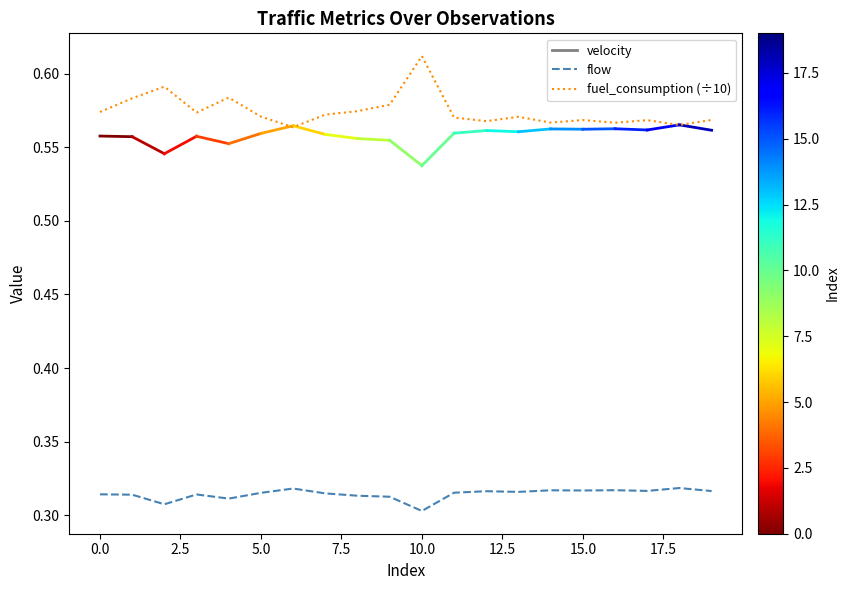

Which series has the widest spread of values?

fuel_consumption (÷10)